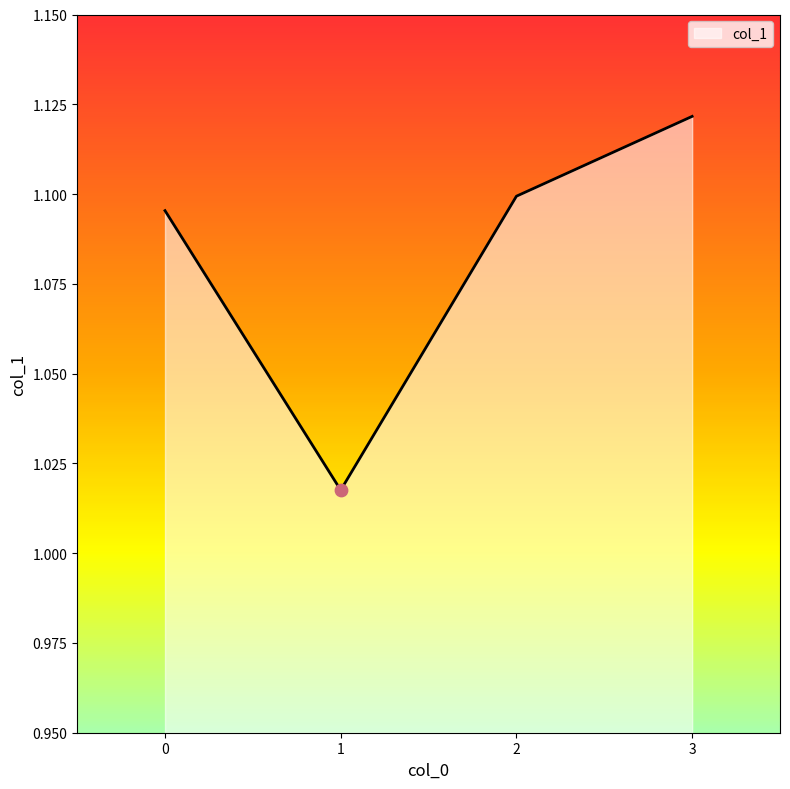

Between 2 and 0, which is larger?

2